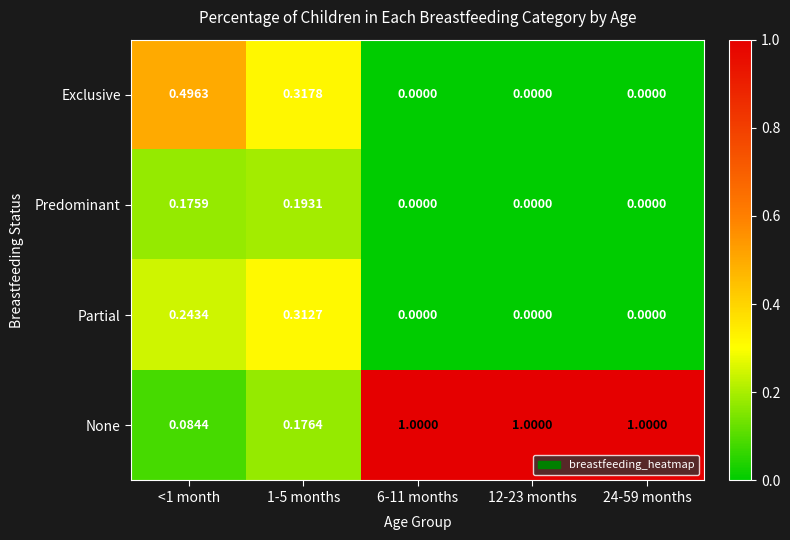

Rank the series by their maximum value, from highest to lowest.

None, Exclusive, Partial, Predominant